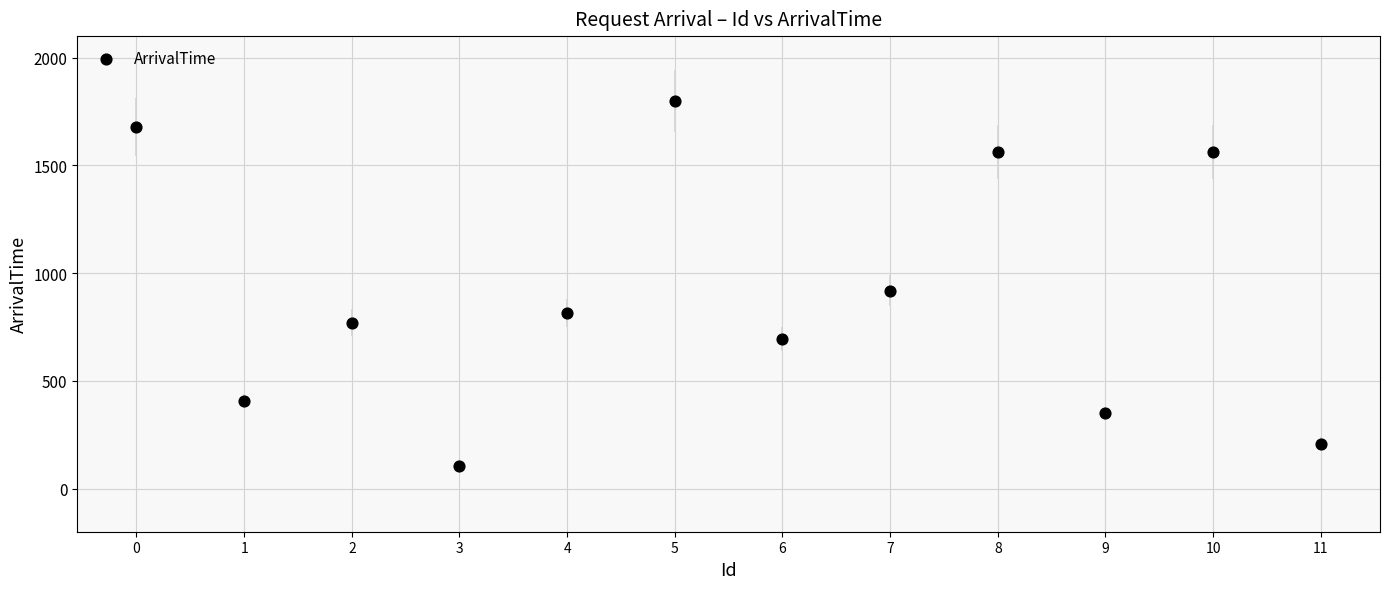

What is the average X value?

6